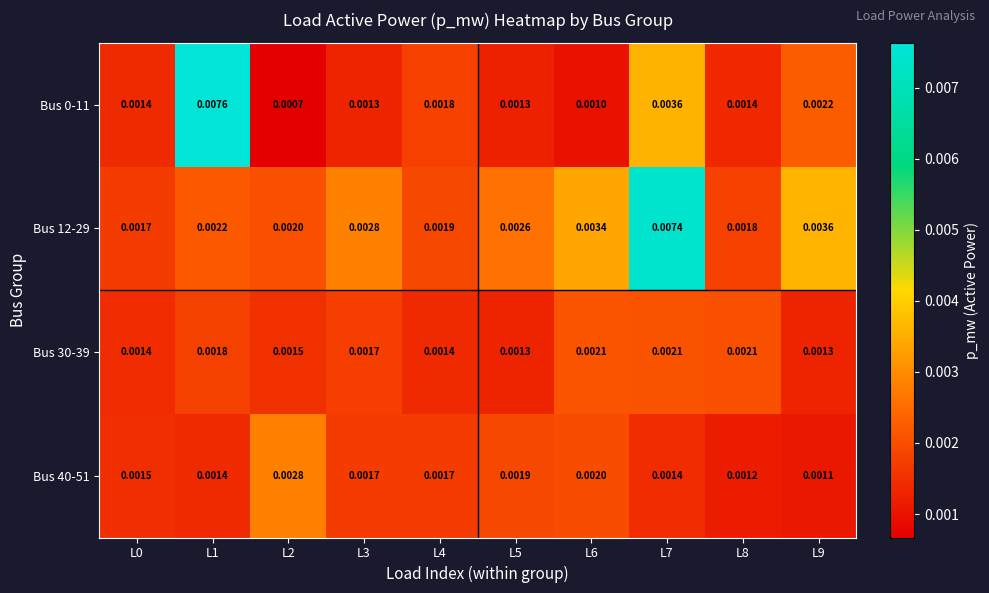

Is the value of Bus 0-11 at L0 greater than the value of Bus 30-39 at L5?

Yes